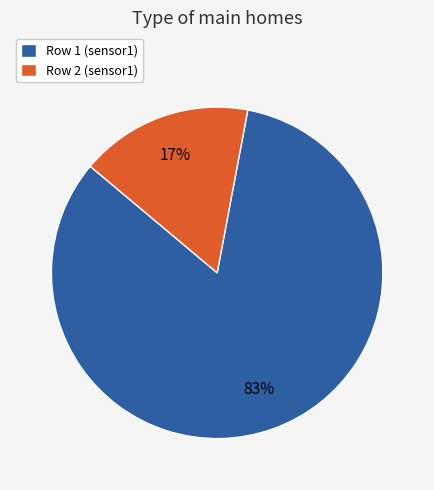

To the nearest percent, what is the average slice percentage?

50%